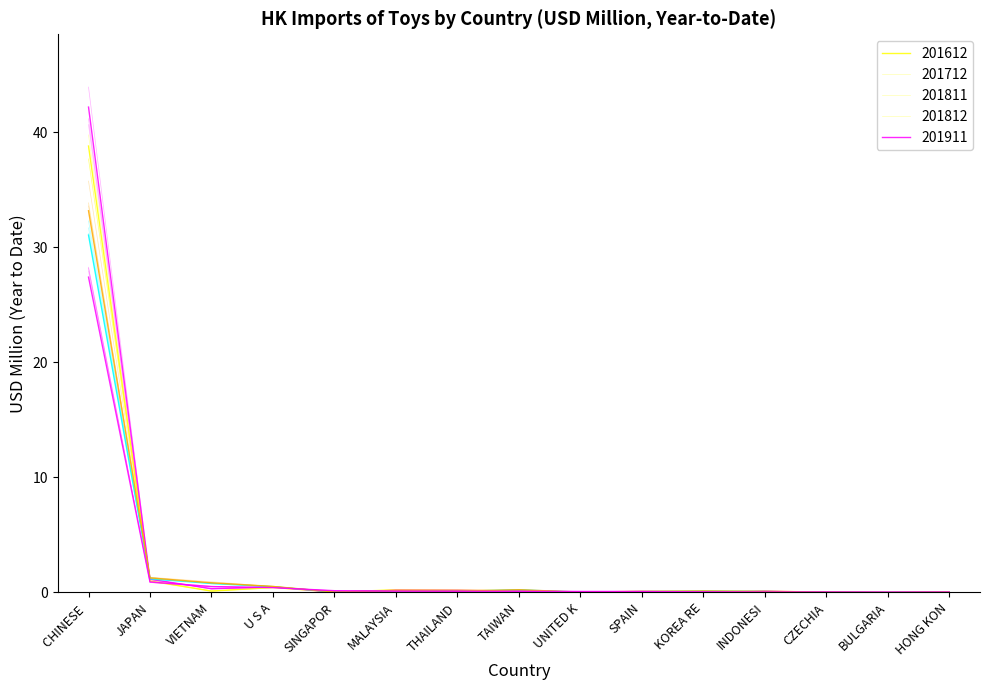

What is the greatest value displayed?

42.2